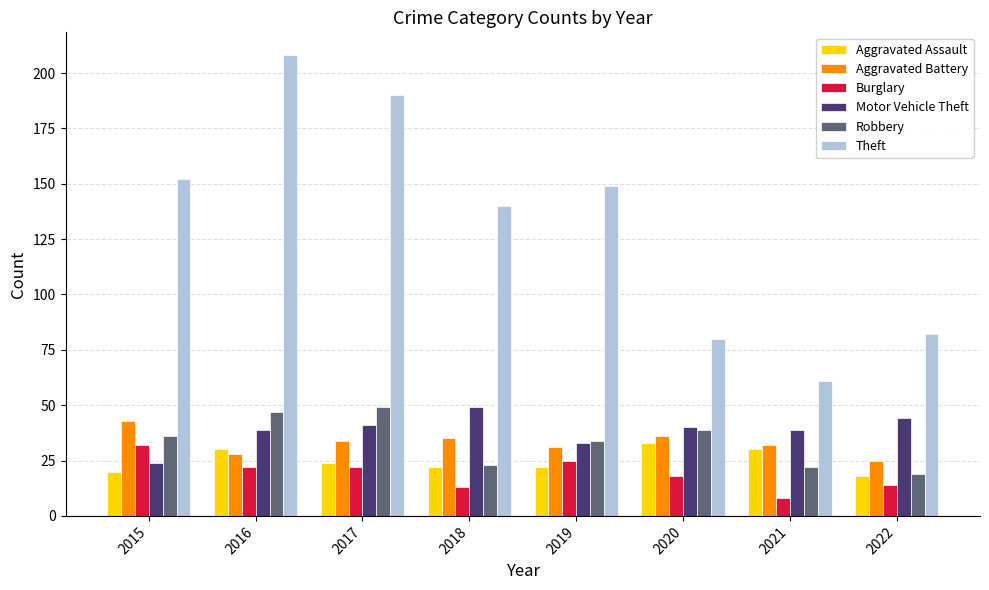

Which series has the largest total across all categories?

Theft